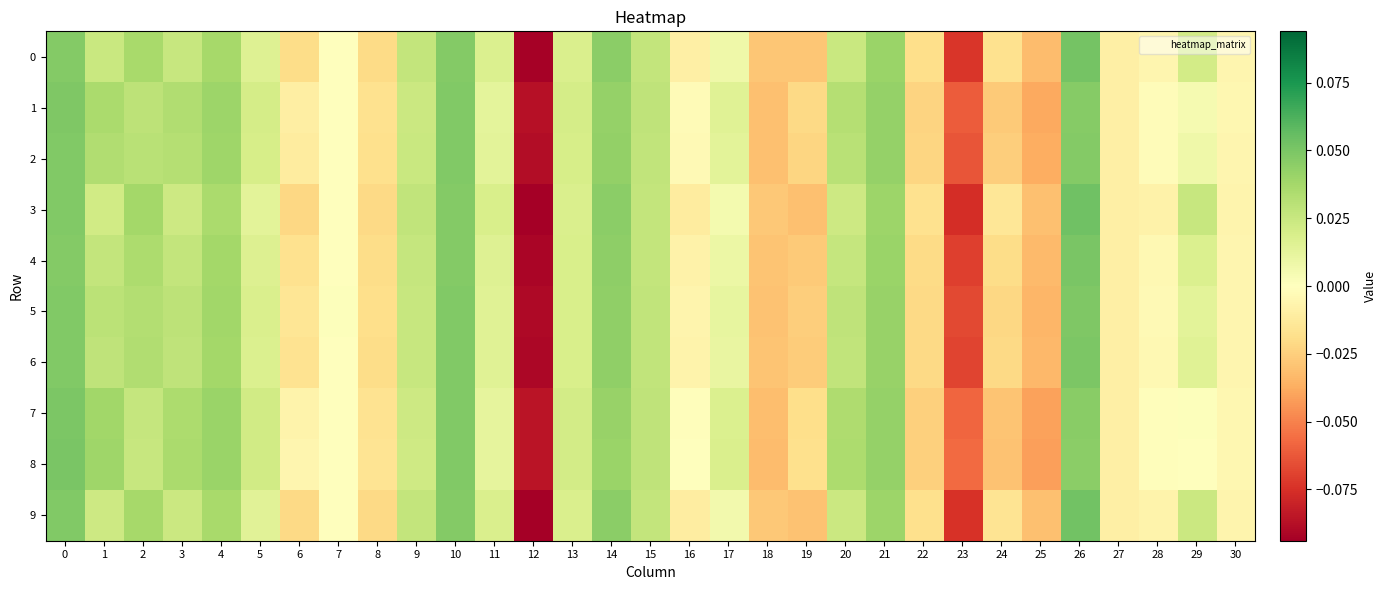

Reading right to left, what are all the values shown in this chart?

0: 30=-0.0	29=0.0	28=-0.0	27=-0.0	26=0.1	25=-0.0	24=-0.0	23=-0.1	22=-0.0	21=0.0	20=0.0	19=-0.0	18=-0.0	17=0.0	16=-0.0	15=0.0	14=0.0	13=0.0	12=-0.1	11=0.0	10=0.0	9=0.0	8=-0.0	7=0.0	6=-0.0	5=0.0	4=0.0	3=0.0	2=0.0	1=0.0	0=0.0
1: 30=-0.0	29=0.0	28=-0.0	27=-0.0	26=0.0	25=-0.0	24=-0.0	23=-0.1	22=-0.0	21=0.0	20=0.0	19=-0.0	18=-0.0	17=0.0	16=-0.0	15=0.0	14=0.0	13=0.0	12=-0.1	11=0.0	10=0.0	9=0.0	8=-0.0	7=0.0	6=-0.0	5=0.0	4=0.0	3=0.0	2=0.0	1=0.0	0=0.0
2: 30=-0.0	29=0.0	28=-0.0	27=-0.0	26=0.0	25=-0.0	24=-0.0	23=-0.1	22=-0.0	21=0.0	20=0.0	19=-0.0	18=-0.0	17=0.0	16=-0.0	15=0.0	14=0.0	13=0.0	12=-0.1	11=0.0	10=0.0	9=0.0	8=-0.0	7=0.0	6=-0.0	5=0.0	4=0.0	3=0.0	2=0.0	1=0.0	0=0.0
3: 30=-0.0	29=0.0	28=-0.0	27=-0.0	26=0.1	25=-0.0	24=-0.0	23=-0.1	22=-0.0	21=0.0	20=0.0	19=-0.0	18=-0.0	17=0.0	16=-0.0	15=0.0	14=0.0	13=0.0	12=-0.1	11=0.0	10=0.0	9=0.0	8=-0.0	7=-0.0	6=-0.0	5=0.0	4=0.0	3=0.0	2=0.0	1=0.0	0=0.0
4: 30=-0.0	29=0.0	28=-0.0	27=-0.0	26=0.1	25=-0.0	24=-0.0	23=-0.1	22=-0.0	21=0.0	20=0.0	19=-0.0	18=-0.0	17=0.0	16=-0.0	15=0.0	14=0.0	13=0.0	12=-0.1	11=0.0	10=0.0	9=0.0	8=-0.0	7=0.0	6=-0.0	5=0.0	4=0.0	3=0.0	2=0.0	1=0.0	0=0.0
5: 30=-0.0	29=0.0	28=-0.0	27=-0.0	26=0.0	25=-0.0	24=-0.0	23=-0.1	22=-0.0	21=0.0	20=0.0	19=-0.0	18=-0.0	17=0.0	16=-0.0	15=0.0	14=0.0	13=0.0	12=-0.1	11=0.0	10=0.0	9=0.0	8=-0.0	7=0.0	6=-0.0	5=0.0	4=0.0	3=0.0	2=0.0	1=0.0	0=0.0
6: 30=-0.0	29=0.0	28=-0.0	27=-0.0	26=0.0	25=-0.0	24=-0.0	23=-0.1	22=-0.0	21=0.0	20=0.0	19=-0.0	18=-0.0	17=0.0	16=-0.0	15=0.0	14=0.0	13=0.0	12=-0.1	11=0.0	10=0.0	9=0.0	8=-0.0	7=0.0	6=-0.0	5=0.0	4=0.0	3=0.0	2=0.0	1=0.0	0=0.0
7: 30=-0.0	29=0.0	28=-0.0	27=-0.0	26=0.0	25=-0.0	24=-0.0	23=-0.1	22=-0.0	21=0.0	20=0.0	19=-0.0	18=-0.0	17=0.0	16=-0.0	15=0.0	14=0.0	13=0.0	12=-0.1	11=0.0	10=0.0	9=0.0	8=-0.0	7=-0.0	6=-0.0	5=0.0	4=0.0	3=0.0	2=0.0	1=0.0	0=0.0
8: 30=-0.0	29=-0.0	28=-0.0	27=-0.0	26=0.0	25=-0.0	24=-0.0	23=-0.1	22=-0.0	21=0.0	20=0.0	19=-0.0	18=-0.0	17=0.0	16=-0.0	15=0.0	14=0.0	13=0.0	12=-0.1	11=0.0	10=0.0	9=0.0	8=-0.0	7=-0.0	6=-0.0	5=0.0	4=0.0	3=0.0	2=0.0	1=0.0	0=0.0
9: 30=-0.0	29=0.0	28=-0.0	27=-0.0	26=0.1	25=-0.0	24=-0.0	23=-0.1	22=-0.0	21=0.0	20=0.0	19=-0.0	18=-0.0	17=0.0	16=-0.0	15=0.0	14=0.0	13=0.0	12=-0.1	11=0.0	10=0.0	9=0.0	8=-0.0	7=-0.0	6=-0.0	5=0.0	4=0.0	3=0.0	2=0.0	1=0.0	0=0.0